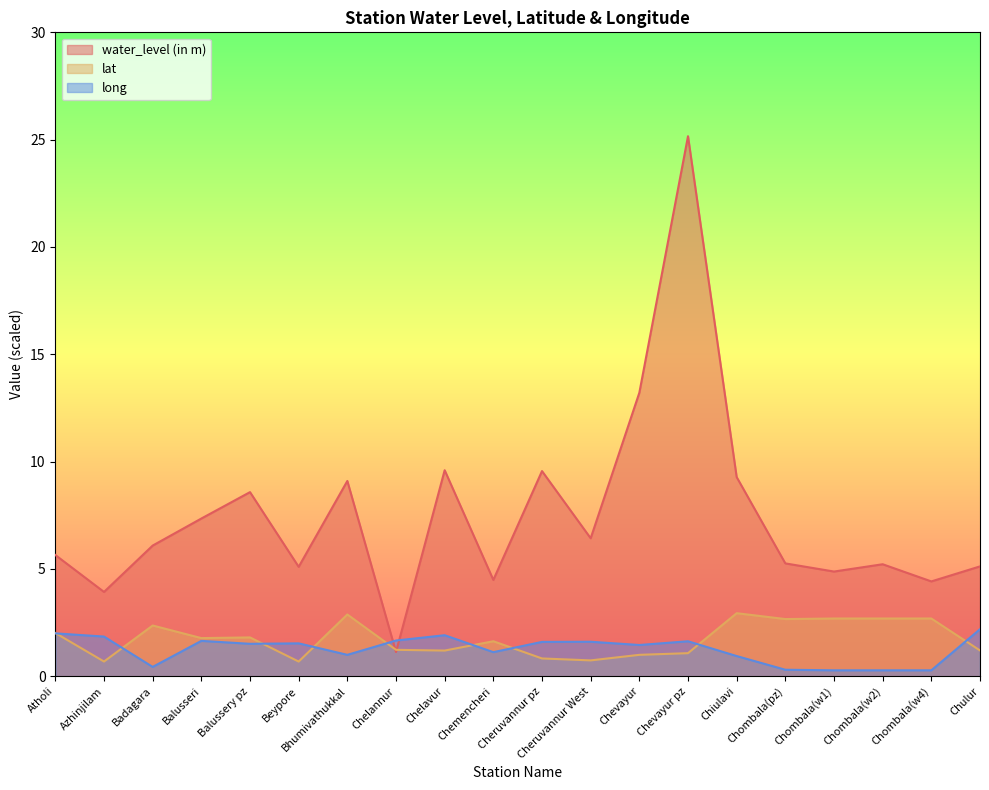

What are all the series names shown in the legend?

water_level (in m), lat, long